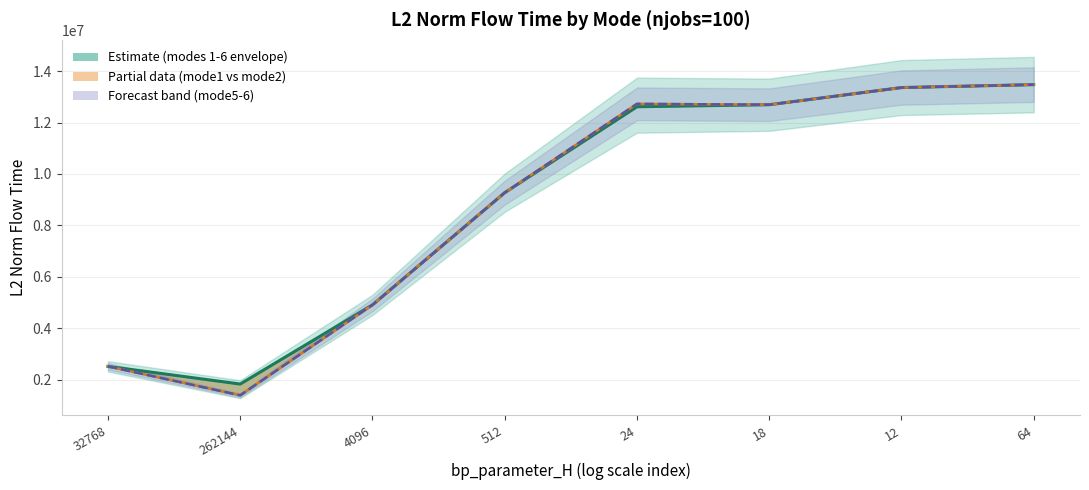

What is the lowest value of the mode3 series?

1836619.6